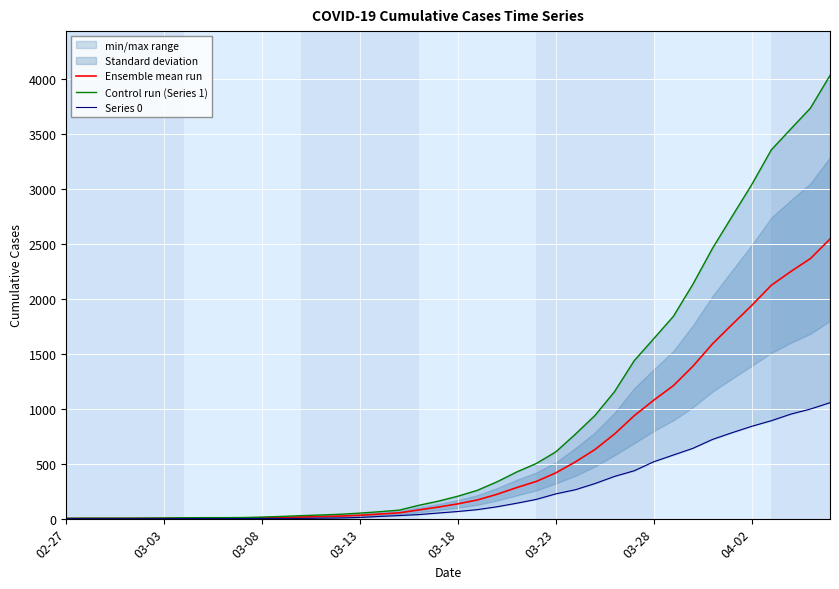

Which series has the largest total across all categories?

Control run (Series 1)